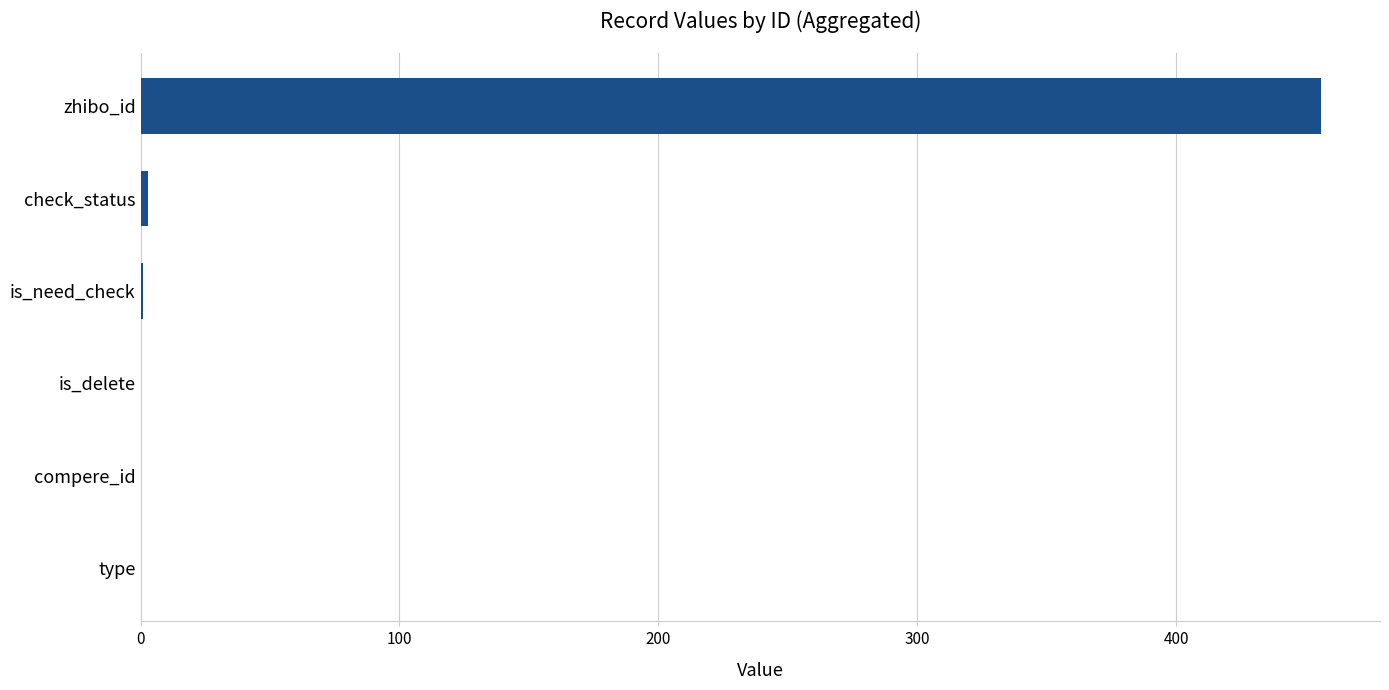

Which has a higher value, zhibo_id or check_status?

zhibo_id